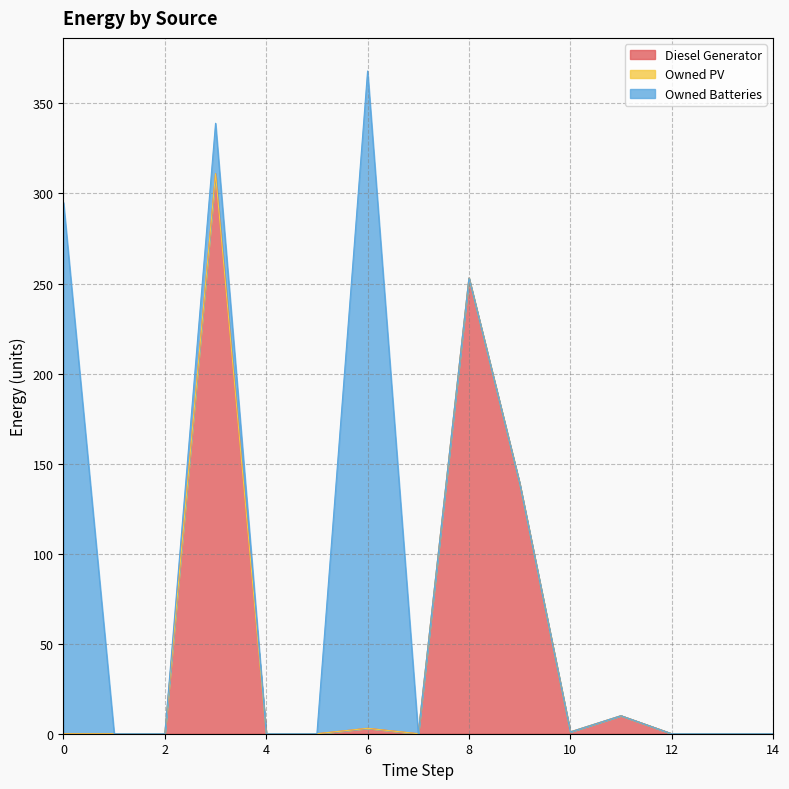

How many values in Diesel Generator are above zero?

6